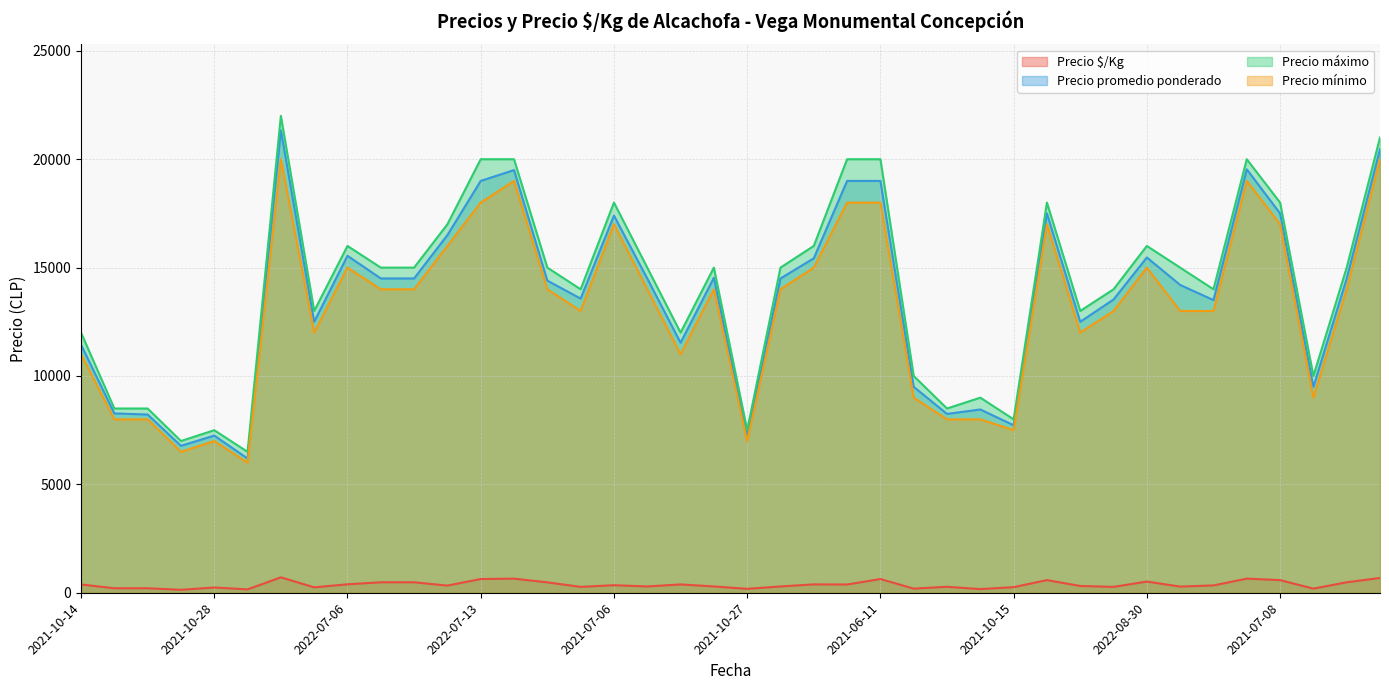

How many data points does each series have?

40